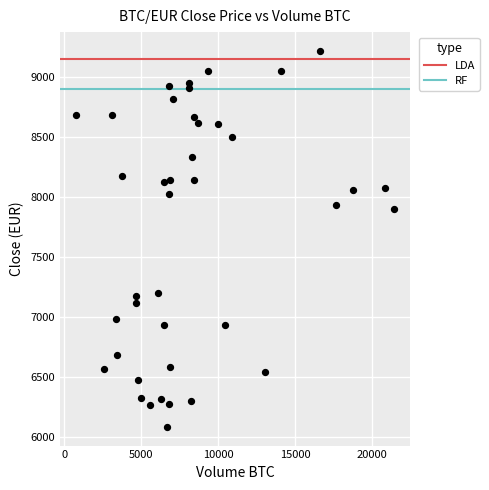

What Y value in the scatter plot is closest to 7654?

7902.3